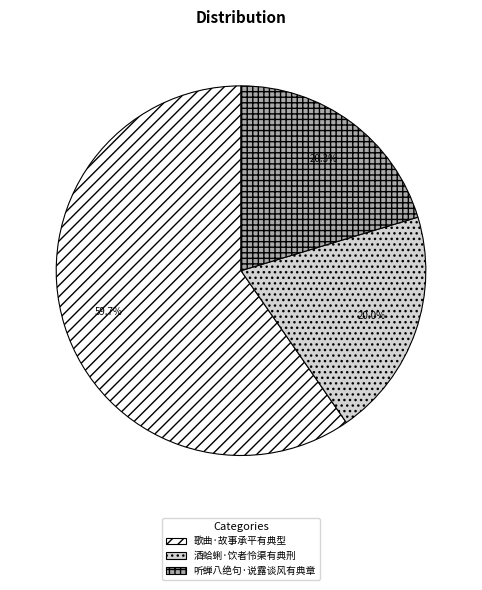

What is the ratio of the value at 酒蛤蜊·饮者怜渠有典刑 to the value at 歌曲·故事承平有典型?

0.3